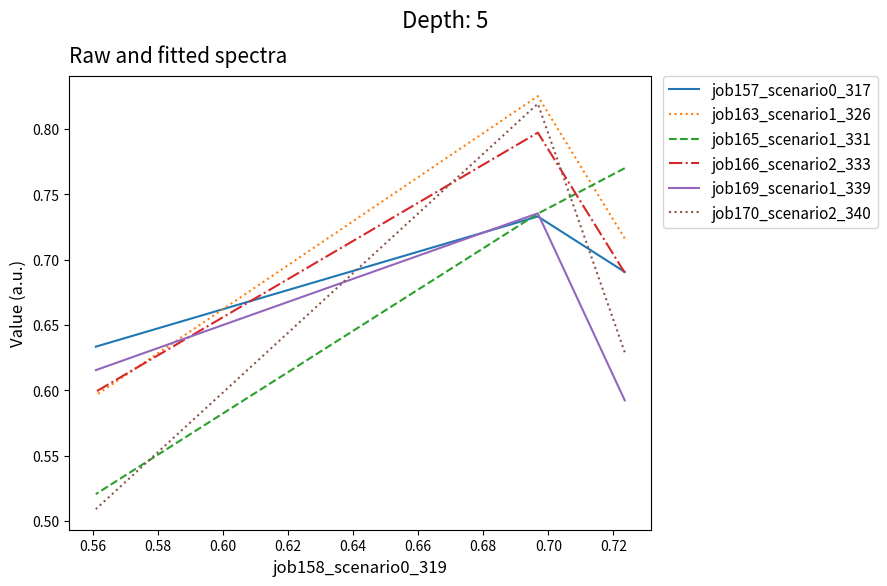

How many series are shown in this chart?

6